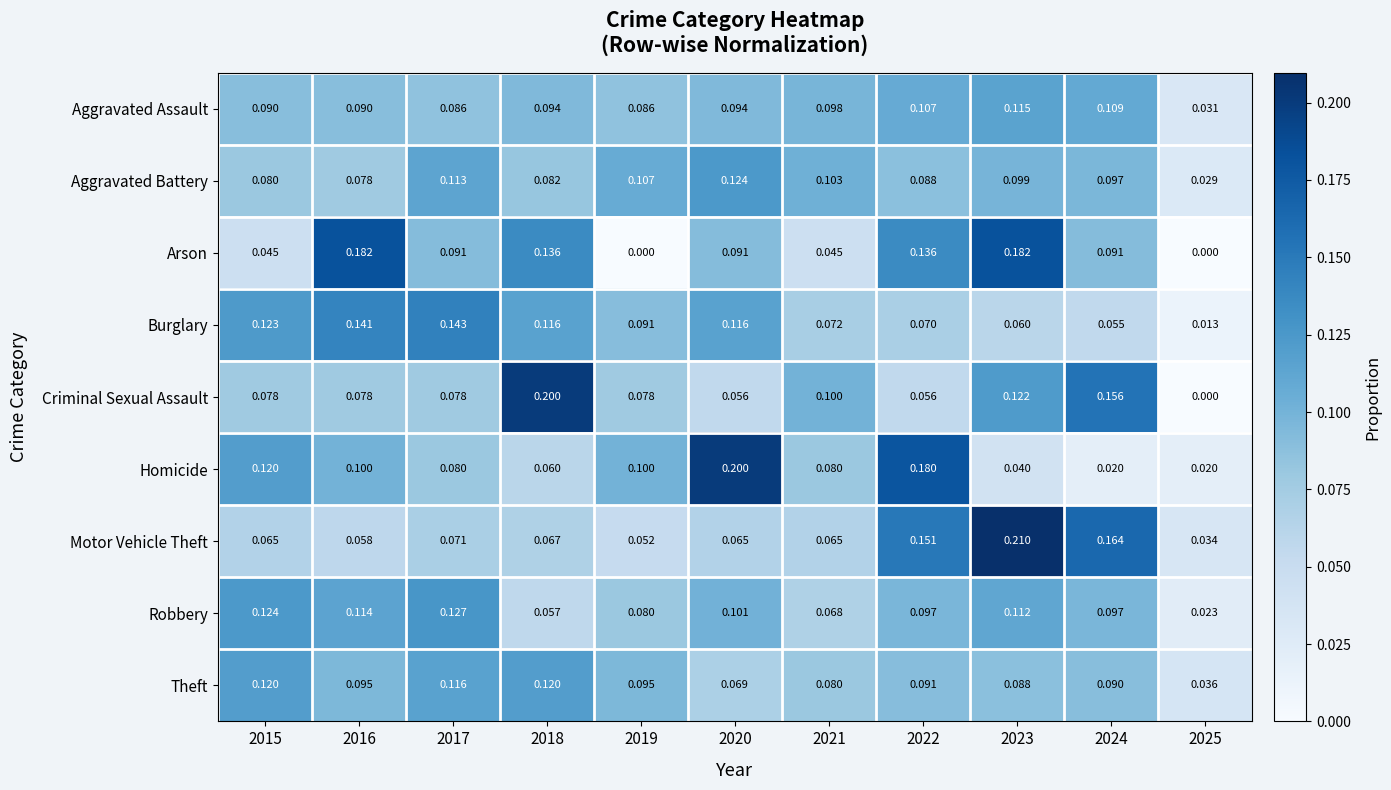

Is the value of Burglary at 2017 greater than the value of Motor Vehicle Theft at 2022?

No